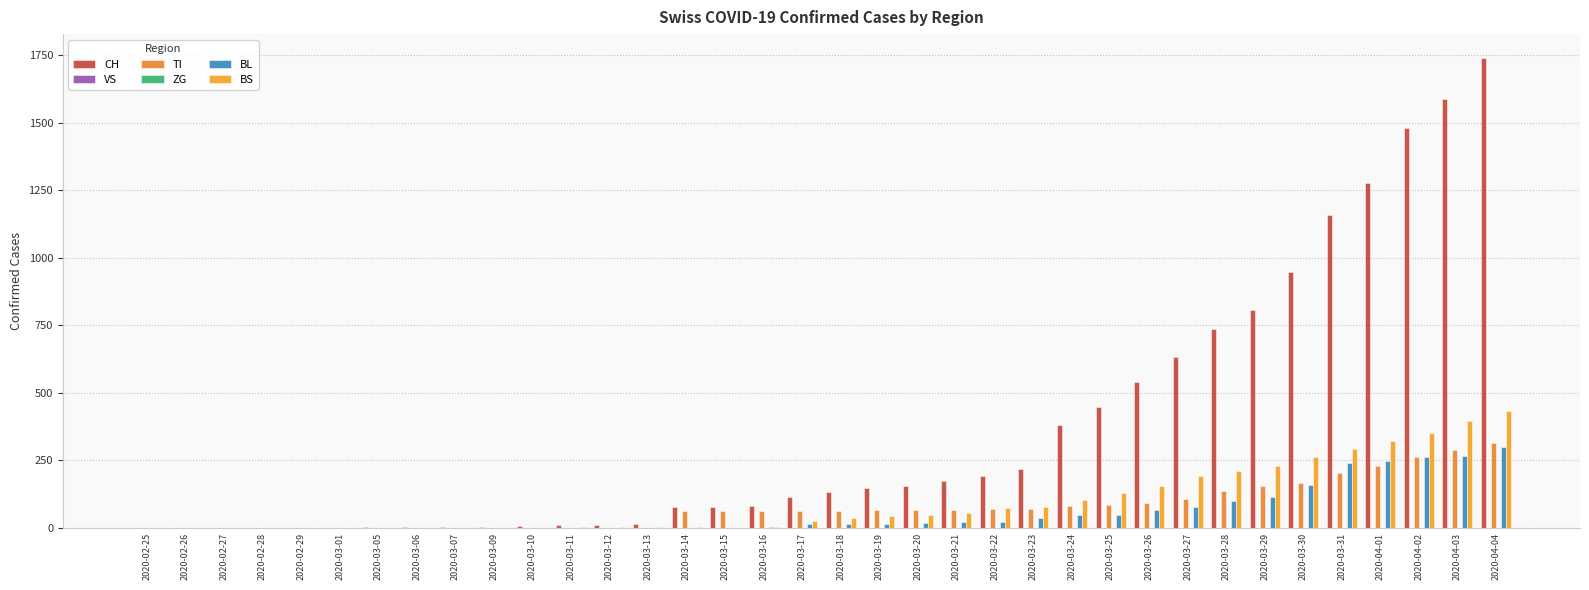

Does the chart contain any negative values?

No